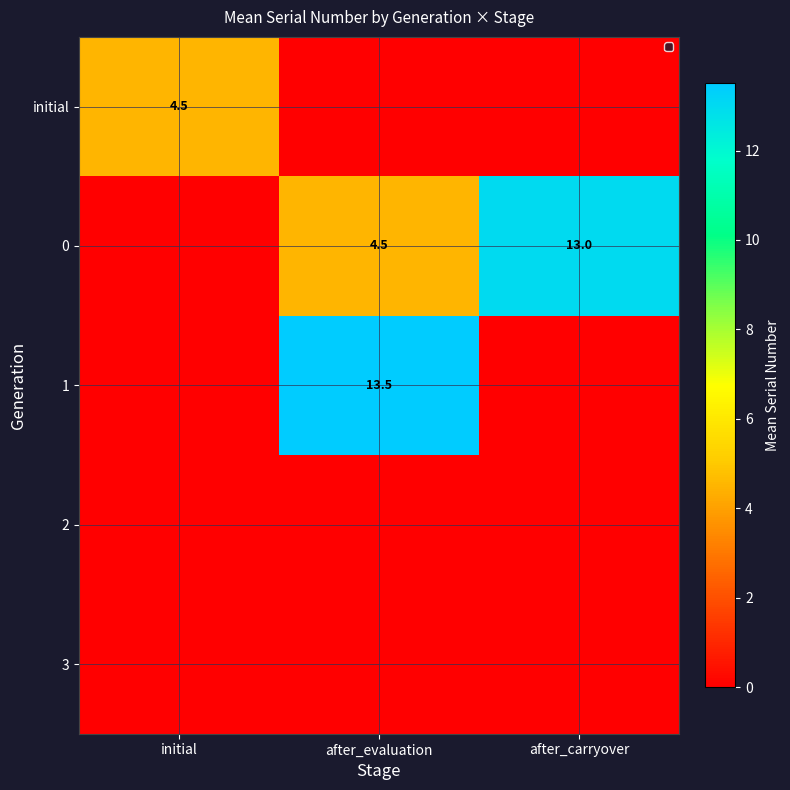

Is it true that initial equals 0.9 at initial?

False